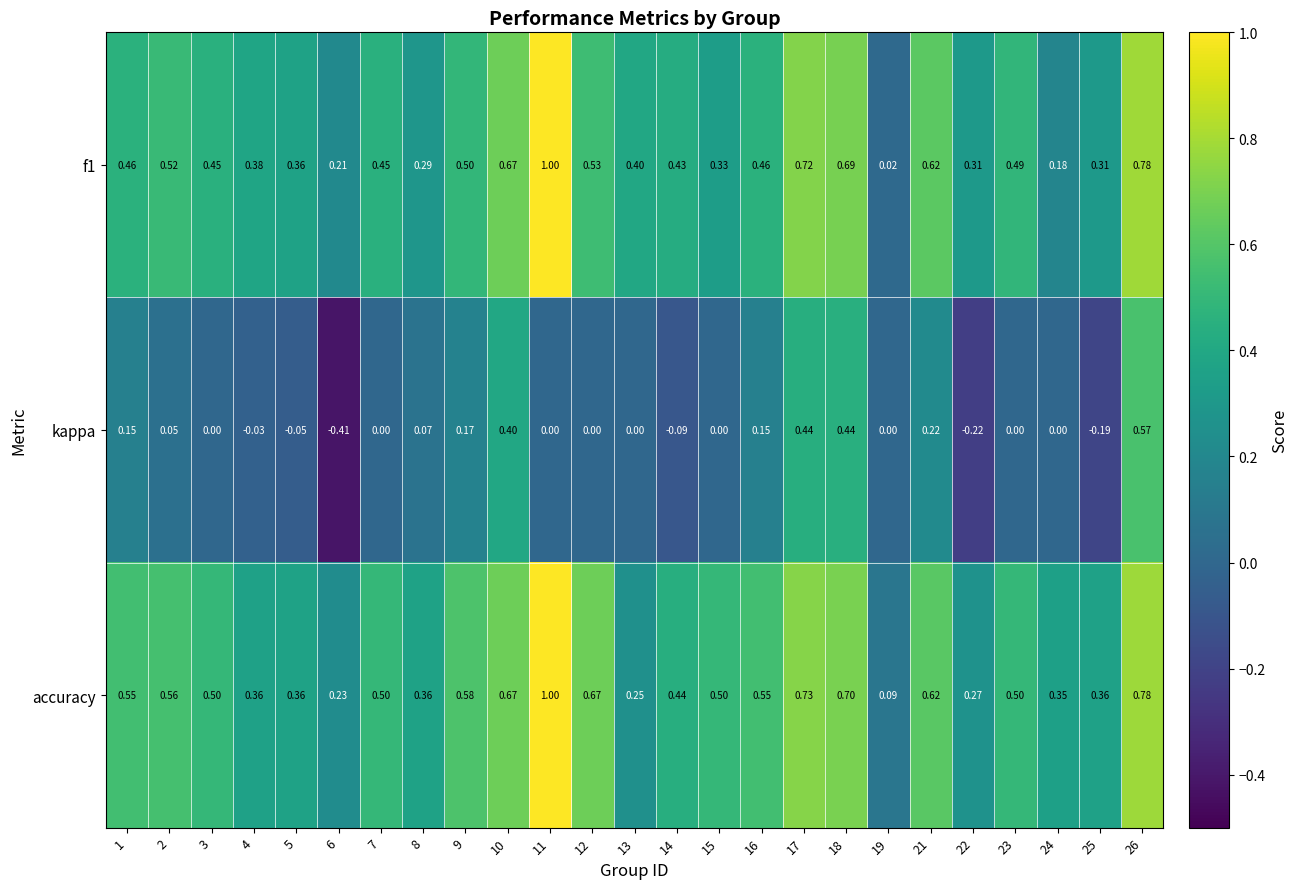

Between 2 and 9, which series saw the biggest shift?

kappa